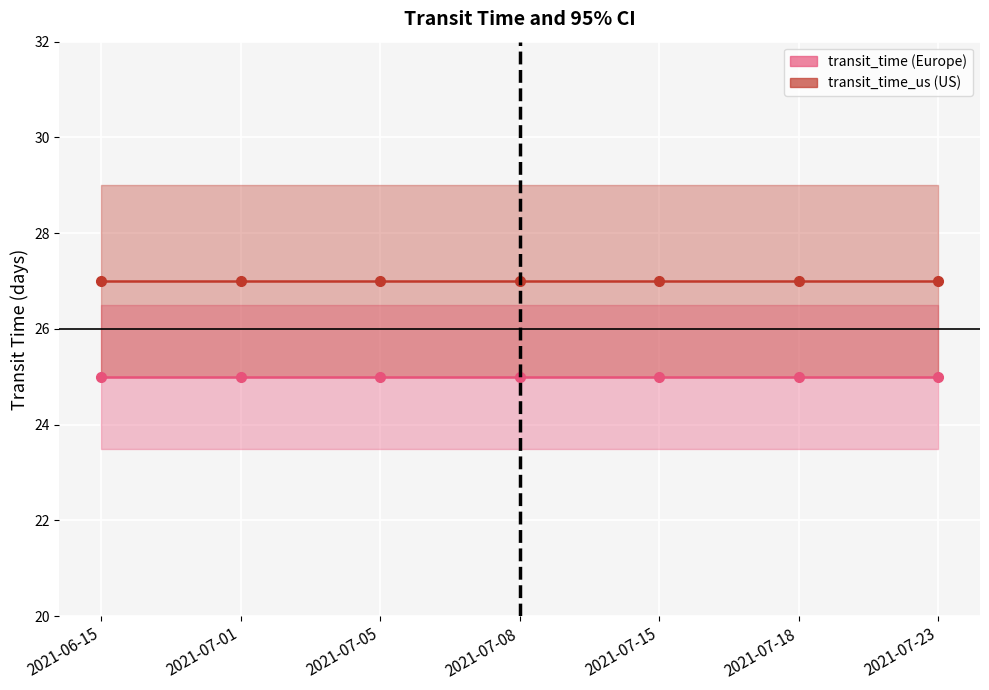

At how many categories does at least one series exceed 26?

7